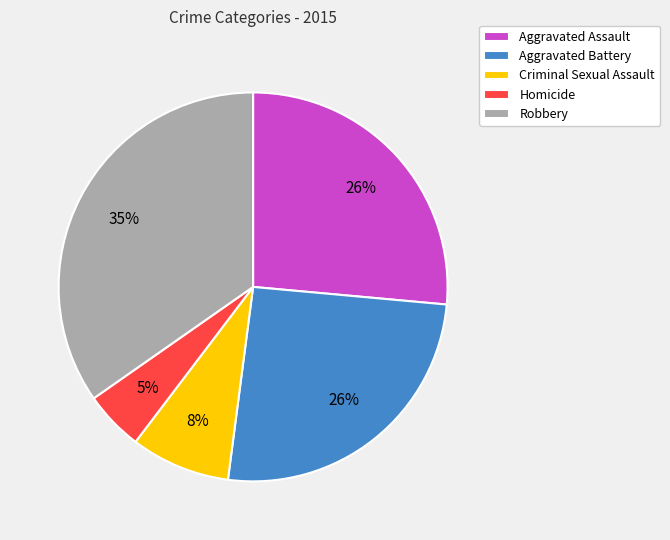

Is the sum of Homicide and Aggravated Assault greater than half?

No